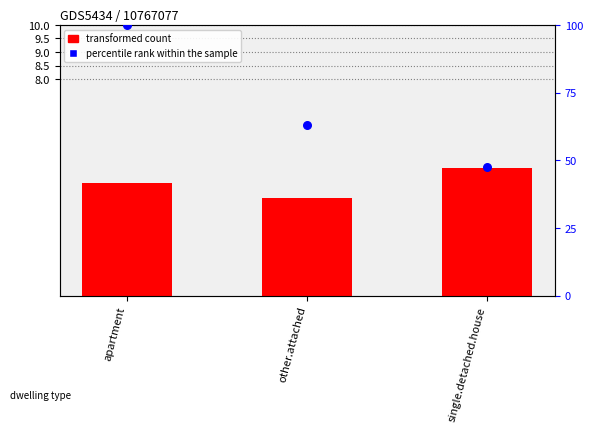

Is the value of transformed count at apartment greater than the value of percentile rank within the sample at apartment?

No